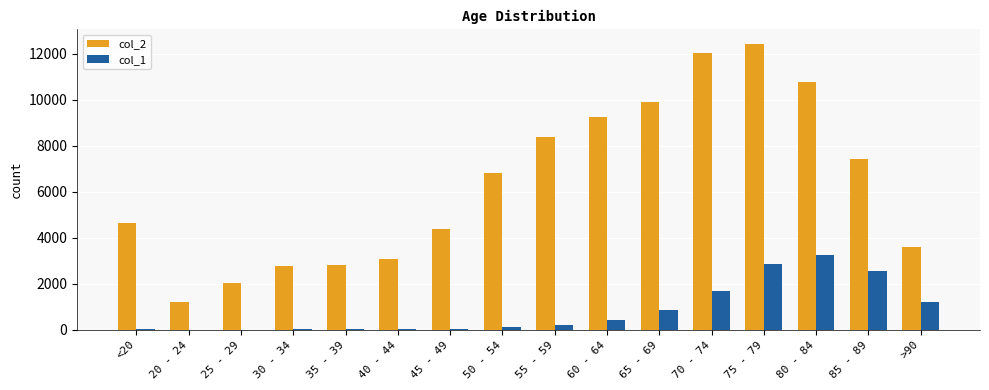

The value of col_2 at 70 - 74 is 12018. True or false?

True